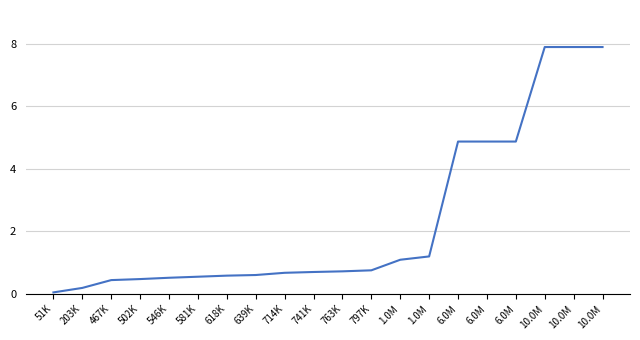

What is the difference between the maximum and minimum values?

7.8